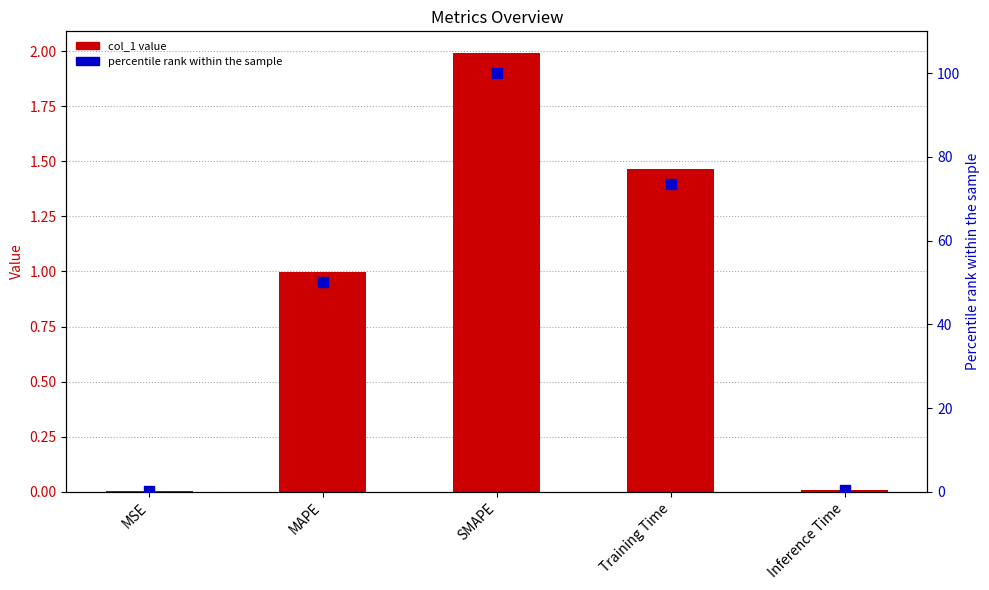

Which series has the largest Y range (max minus min)?

percentile rank within the sample